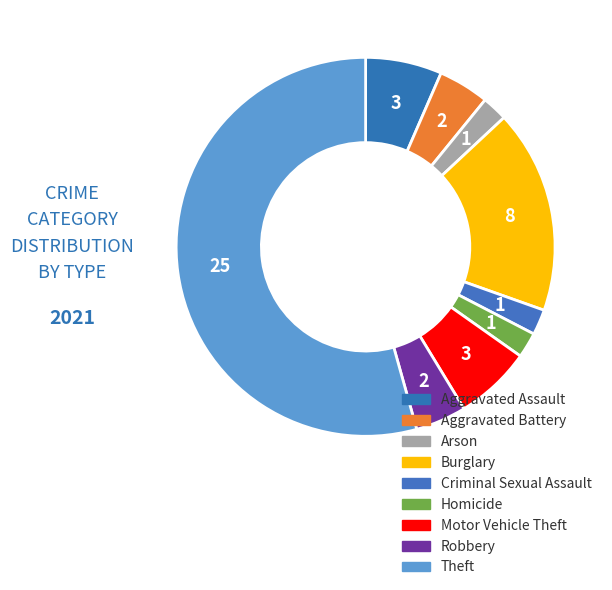

Which slice represents more than half of the pie?

Theft